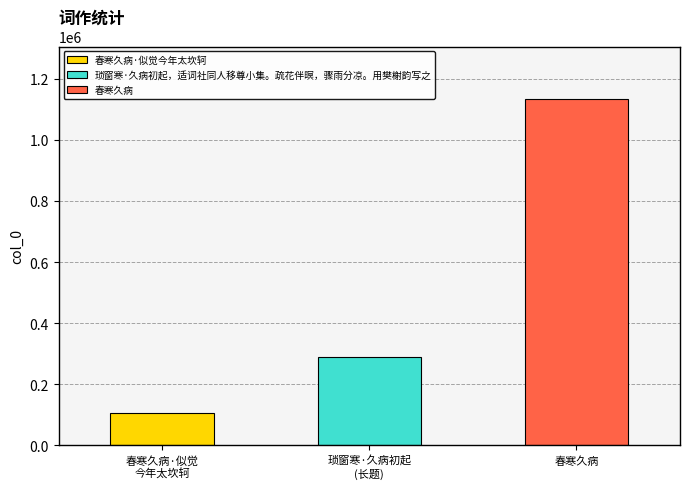

Does the chart contain stacked bars?

No